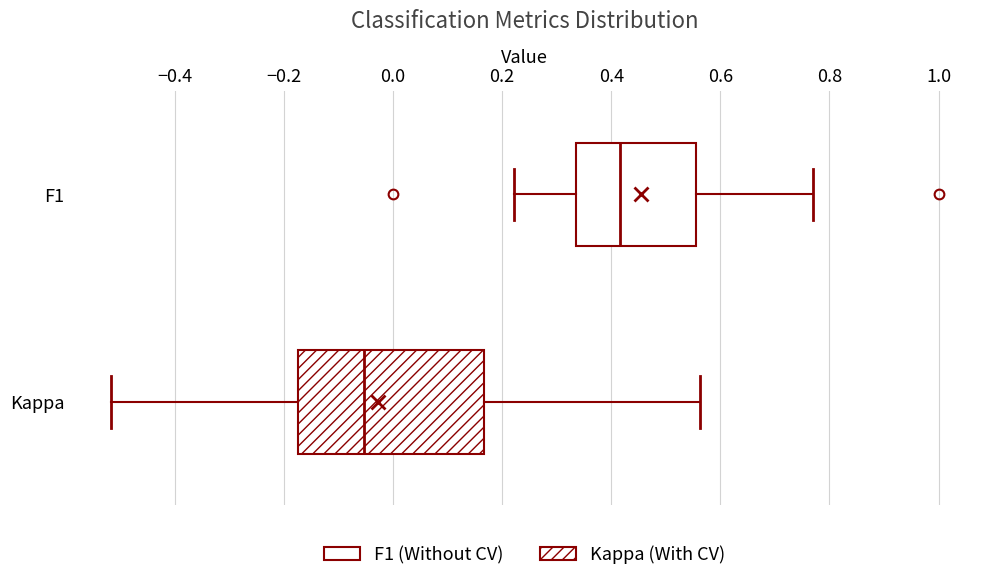

Where does the right whisker of the box for F1 end on the x-axis? The values are not printed on the chart, so give them approximately, as read against the axis.

0.76